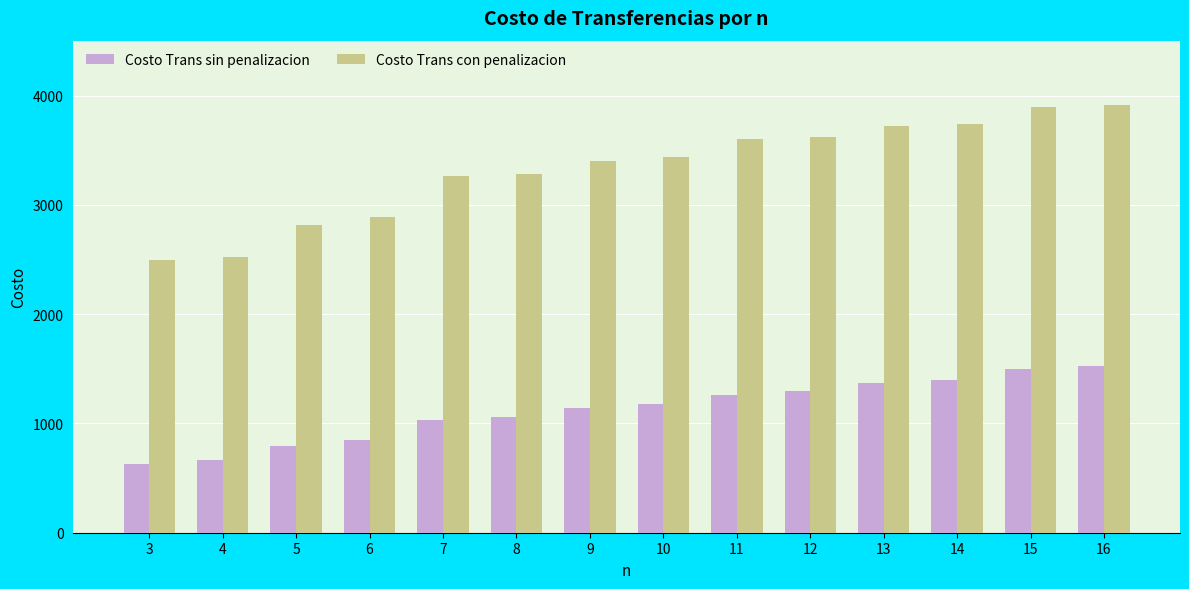

Rank the series at 10 from lowest to highest value.

Costo Trans sin penalizacion, Costo Trans con penalizacion